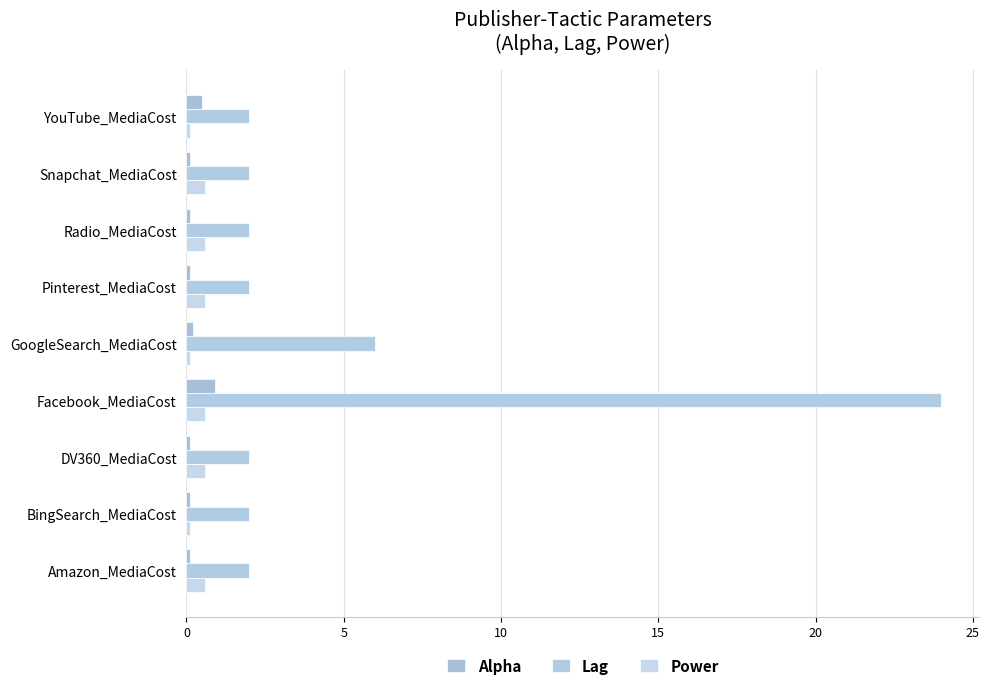

Which series has the largest range (max minus min)?

Lag